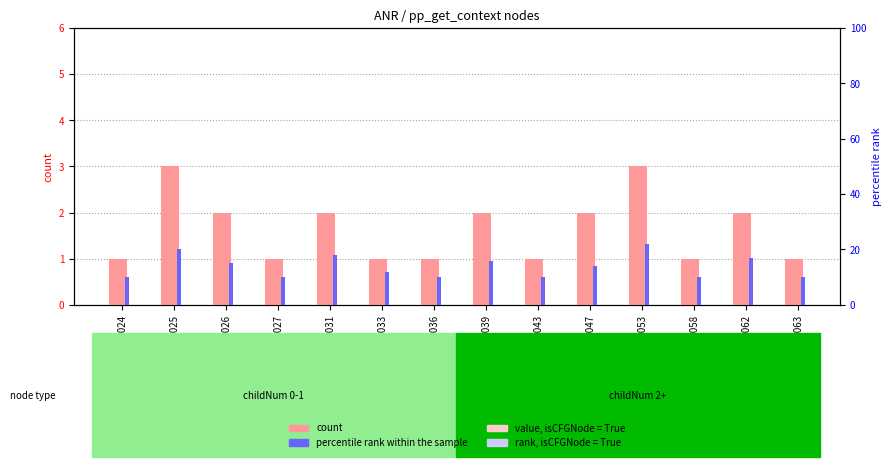

What are all the series names shown in the legend?

count, percentile rank within the sample